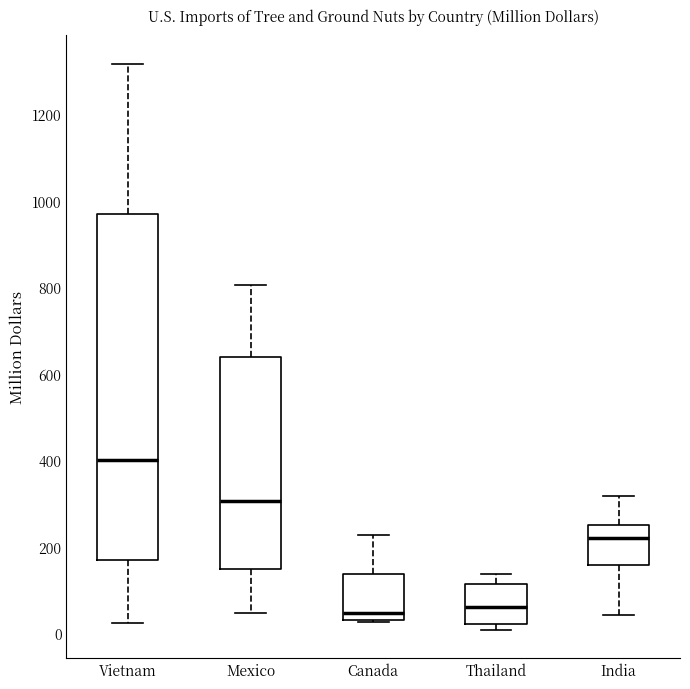

Comparing the boxes themselves (not the whiskers), which one is the tallest?

Vietnam